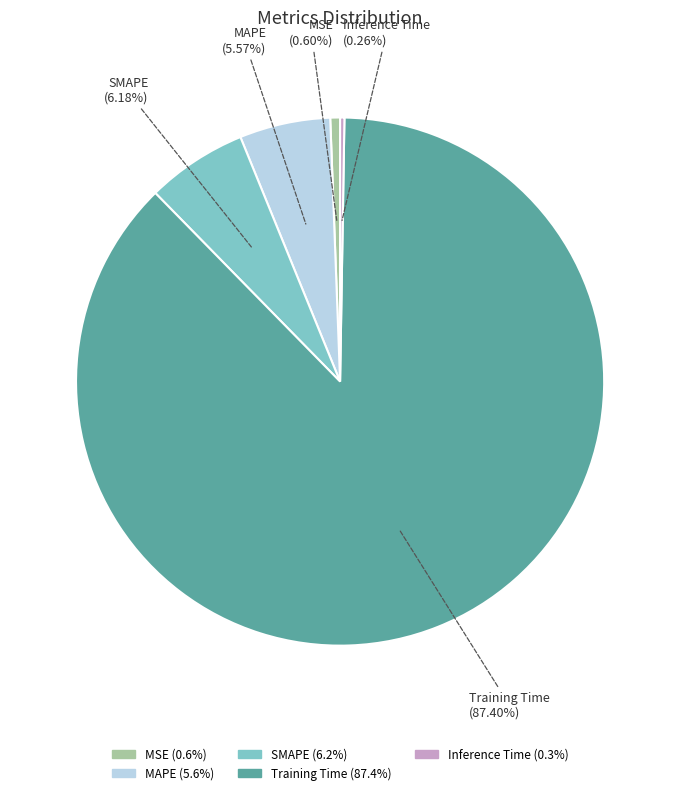

To the nearest percent, what is the difference between the largest and smallest slice percentages?

87%